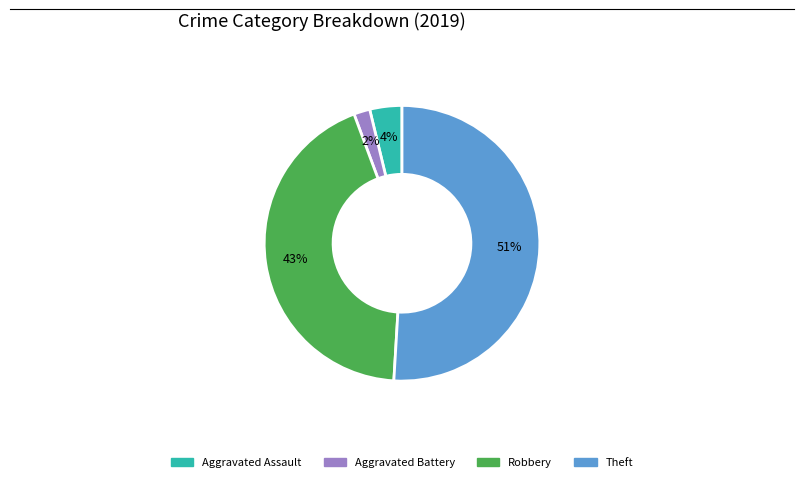

How many slices are in this pie chart?

4